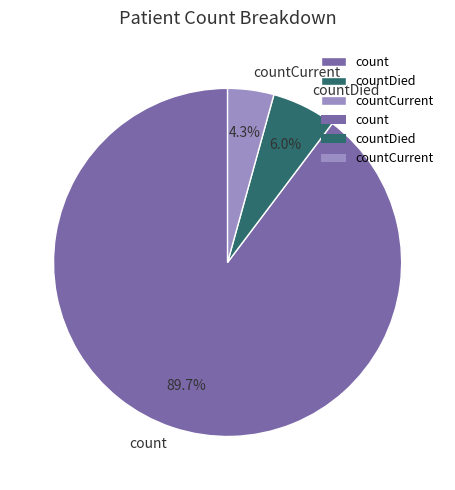

How many segments does this pie chart have?

3